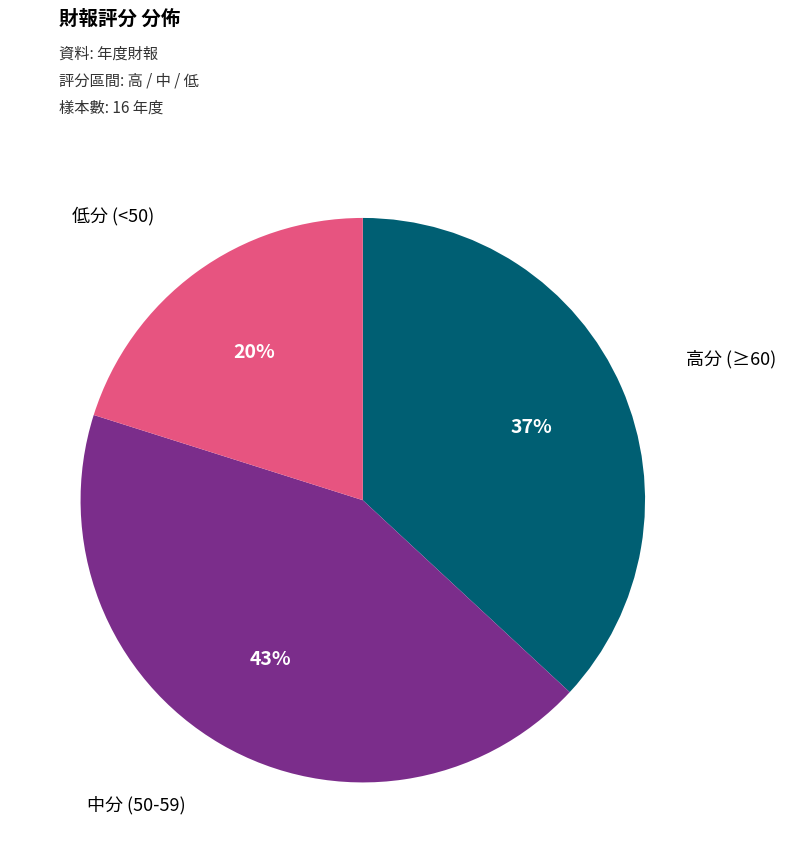

Is there a majority slice in this chart?

No